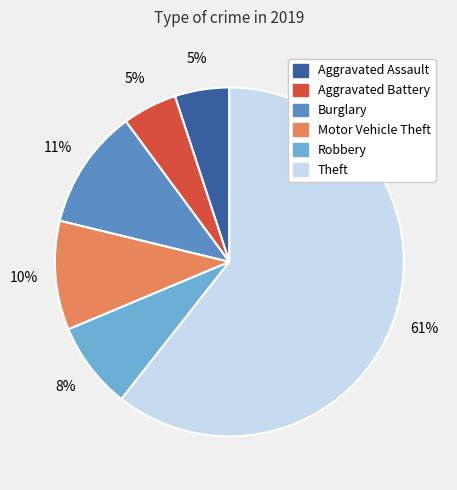

To the nearest percent, what is the combined percentage of Aggravated Battery and Robbery?

13%